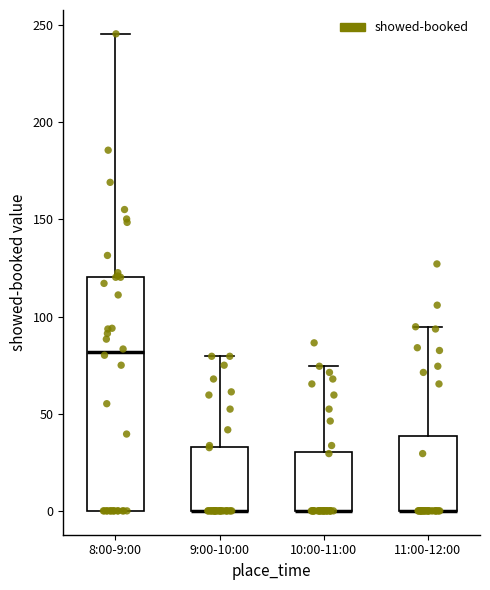

Reading left to right, read every box against the y-axis: the position of its median line, the range the box covers, and the ends of its whiskers. The values are not printed on the chart, so give them approximately, as read against the axis.

8:00-9:00: median 80, box 0 to 120, whiskers 0 to 245
9:00-10:00: median 0 (drawn on the box's lower edge), box 0 to 35, whiskers 0 to 80
10:00-11:00: median 0 (drawn on the box's lower edge), box 0 to 30, whiskers 0 to 75
11:00-12:00: median 0 (drawn on the box's lower edge), box 0 to 40, whiskers 0 to 95